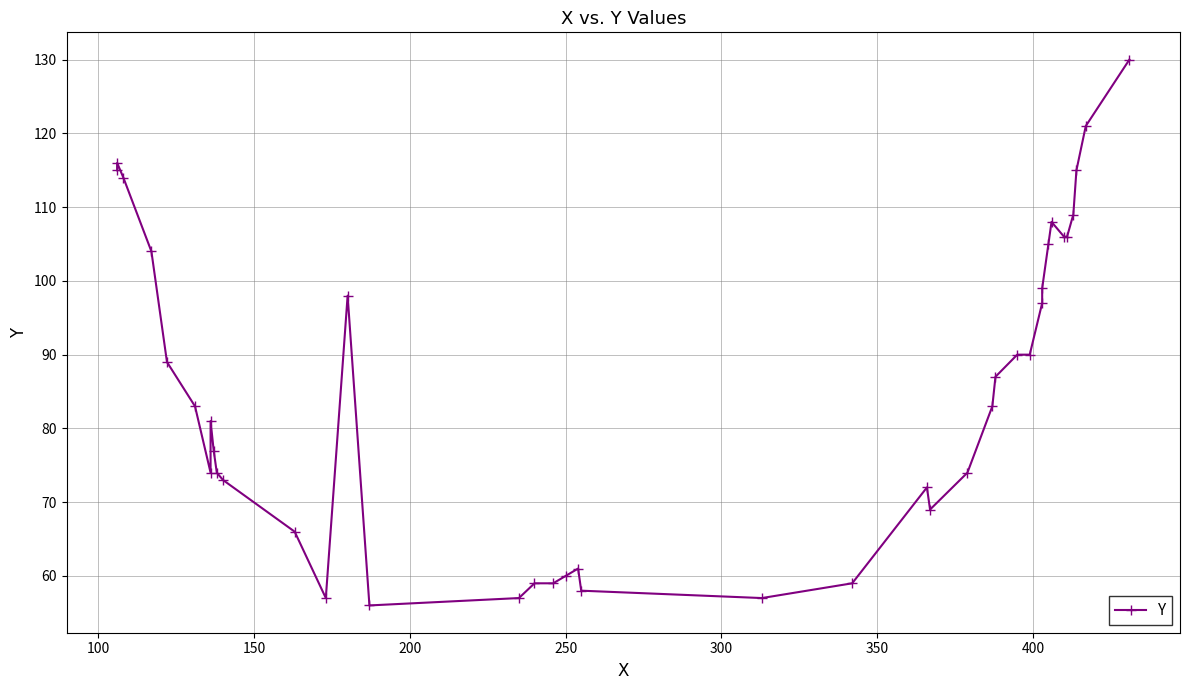

What is the value of the 40th point from the left?

130